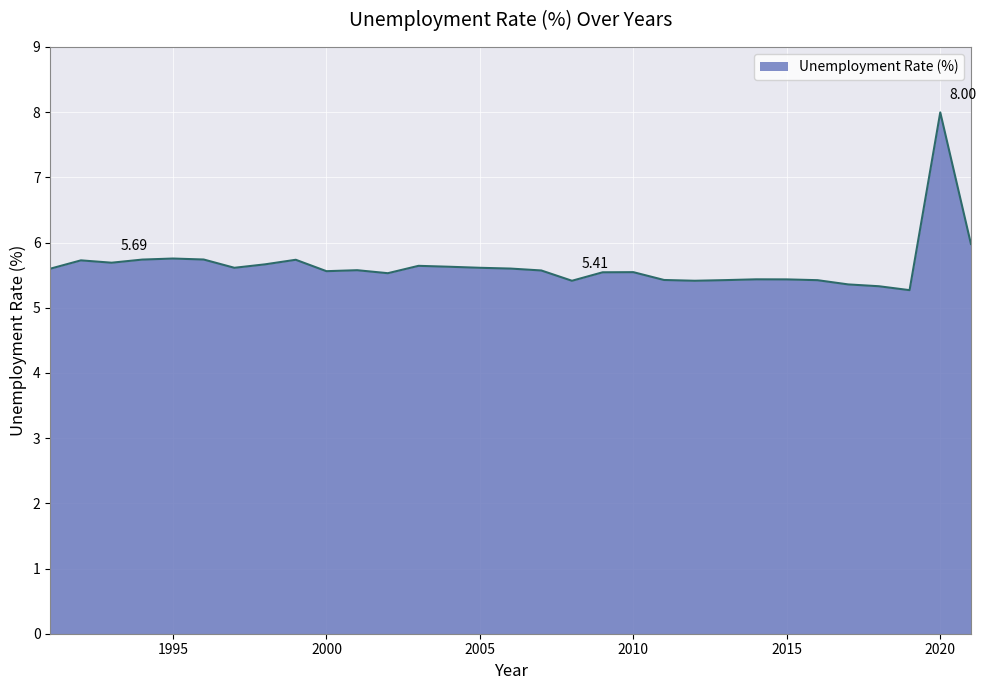

What is the difference between the maximum and minimum values?

2.7